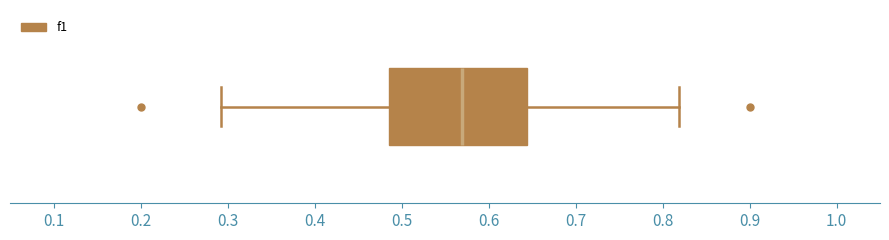

Where is the left edge of the box on the x-axis? The values are not printed on the chart, so give them approximately, as read against the axis.

0.49